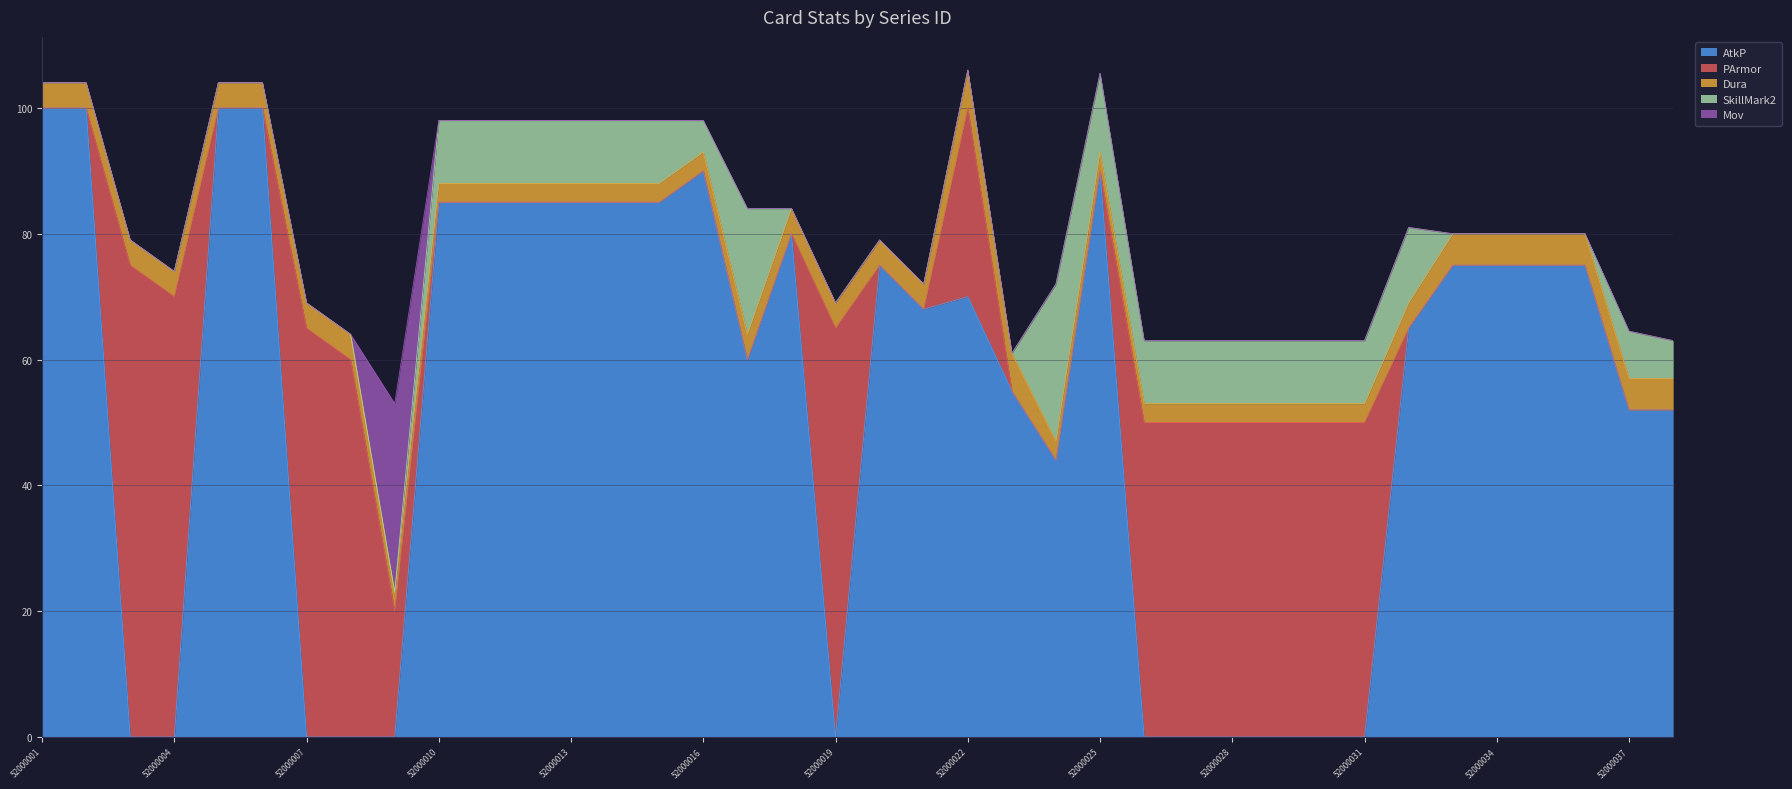

How many values in the Dura series exceed 4?

8